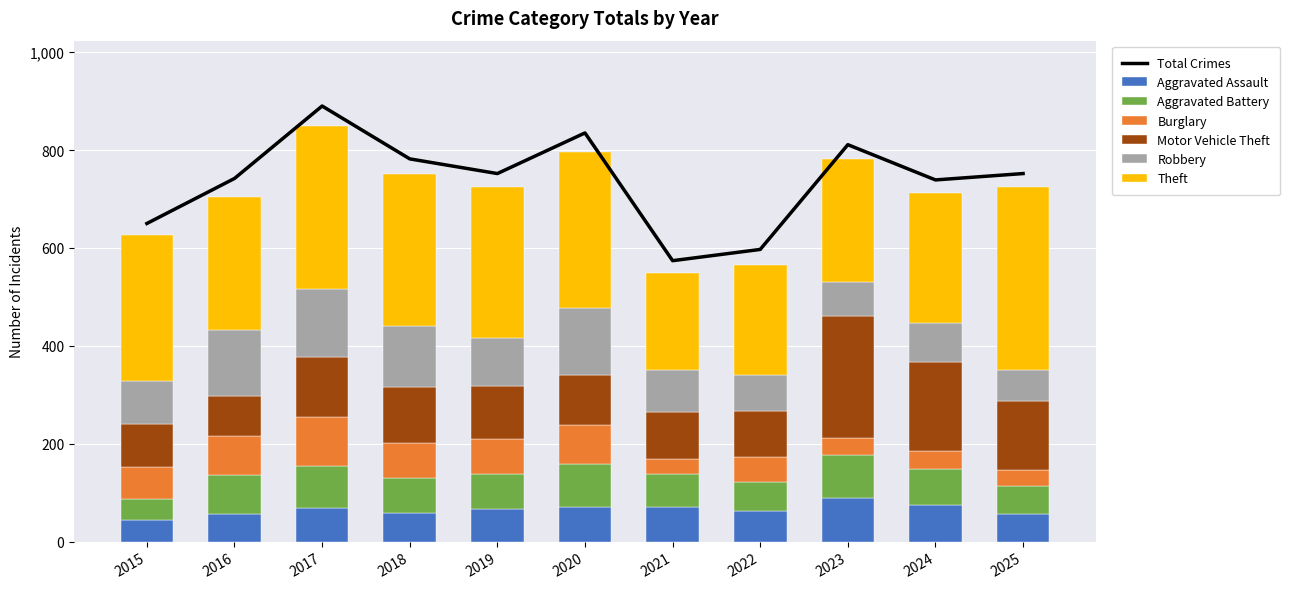

How many values in the Aggravated Assault series are below 67?

5